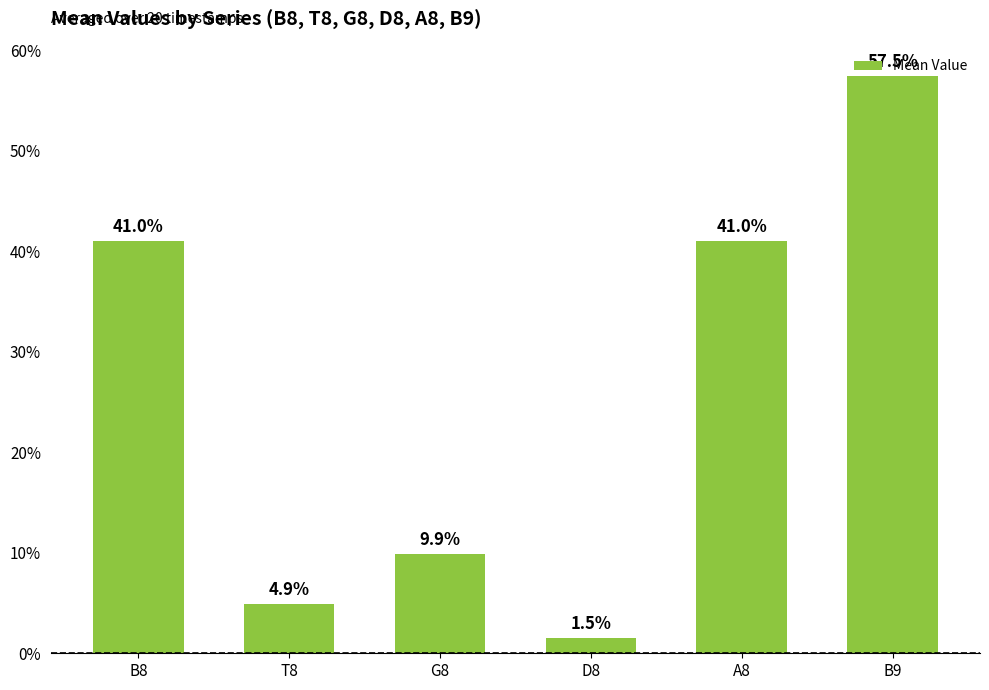

What is the value of the 5th bar from the left?

0.4